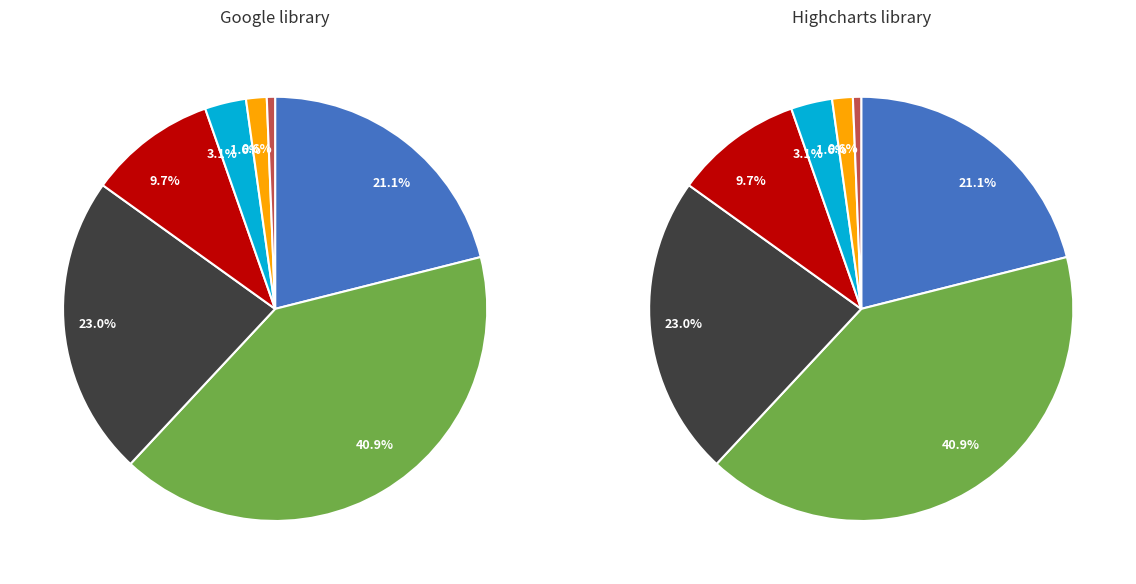

The 1 slice represents 41% of the pie. True or false?

True